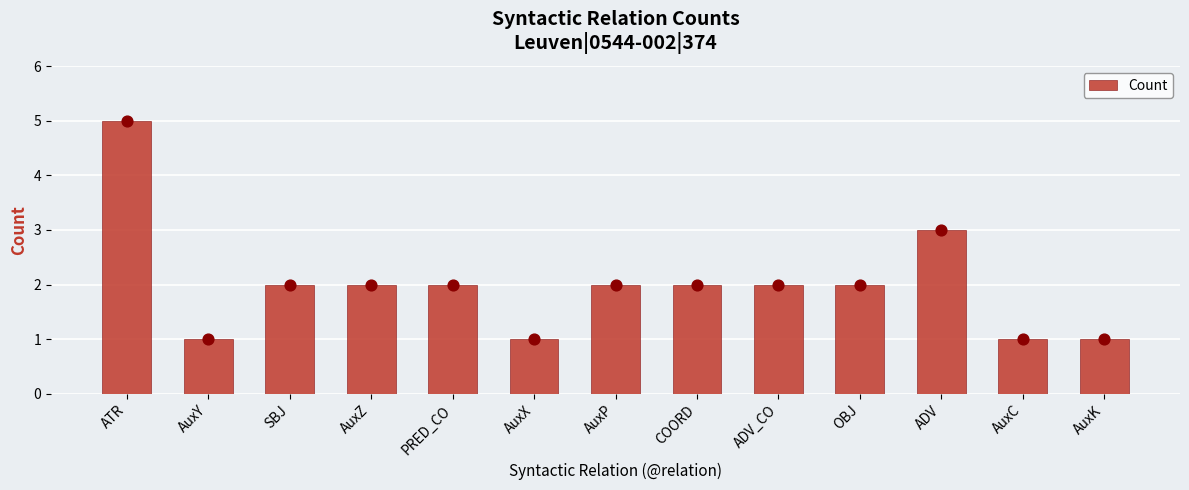

What is the change in value from SBJ to AuxX?

-1